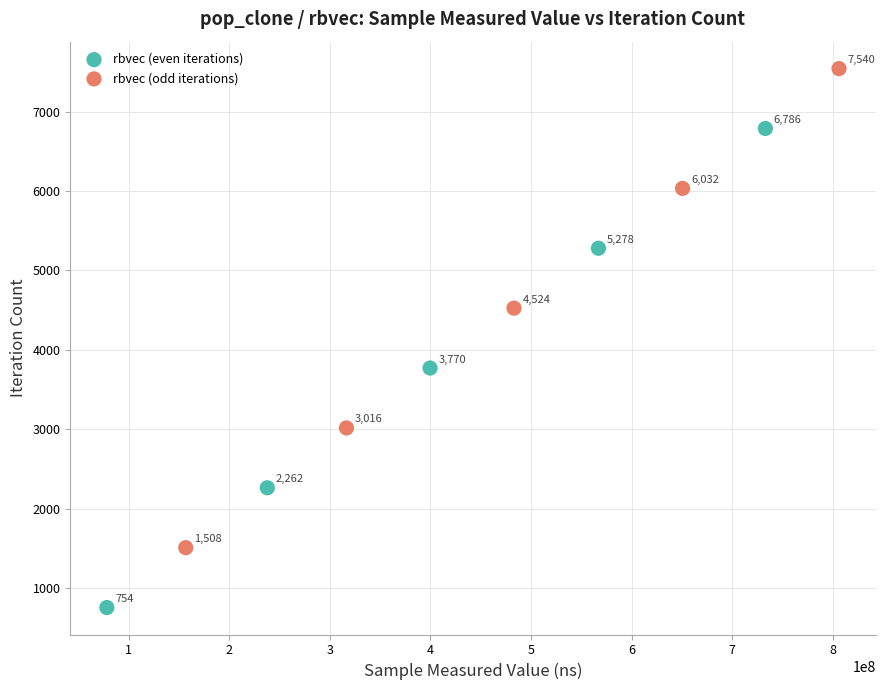

Which series contains the highest Y value?

rbvec (odd iterations)